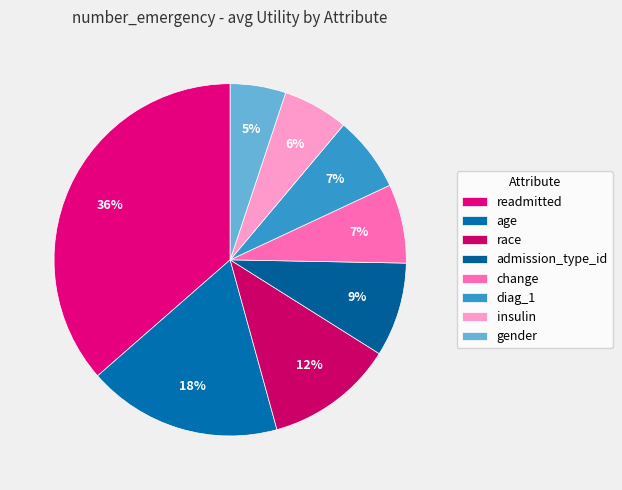

True or false: diag_1 accounts for 7% of the total.

True